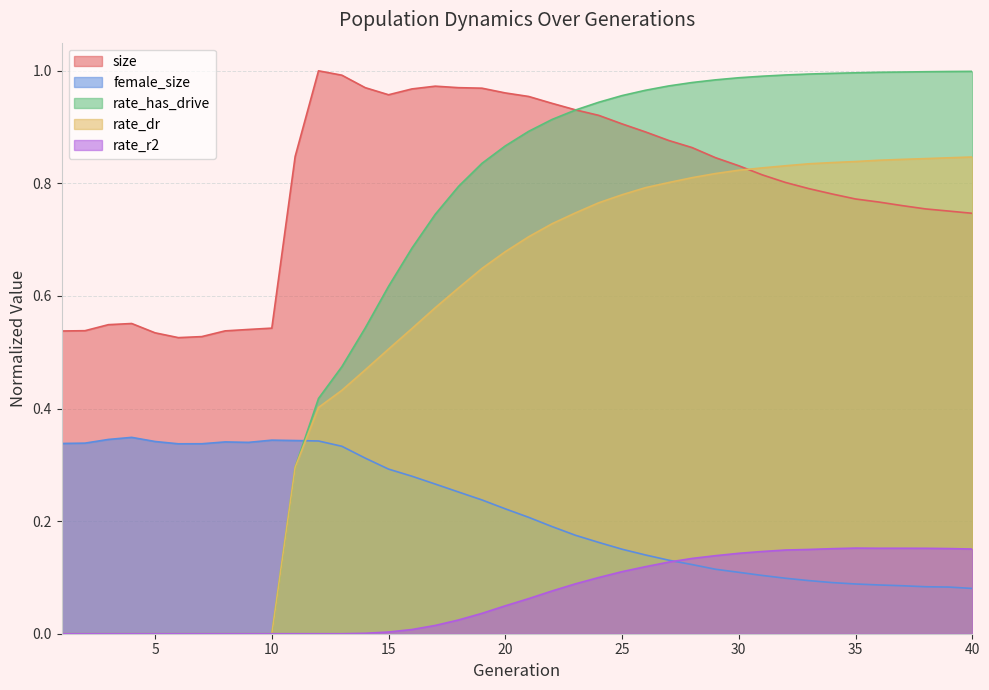

How many data points does each series have?

40